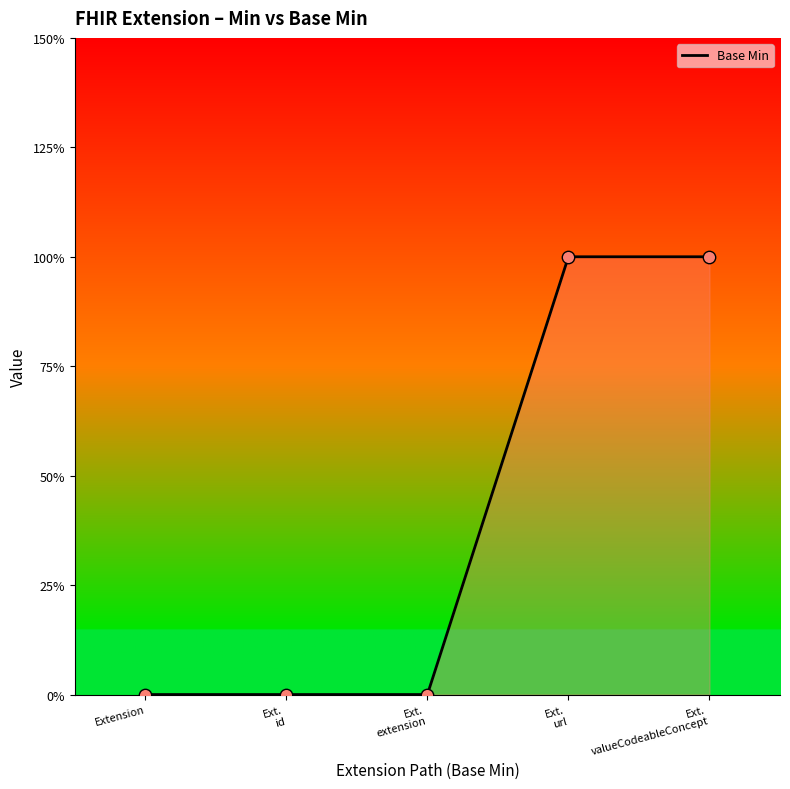

Between Ext. id and Ext. valueCodeableConcept, which is larger?

Ext. valueCodeableConcept